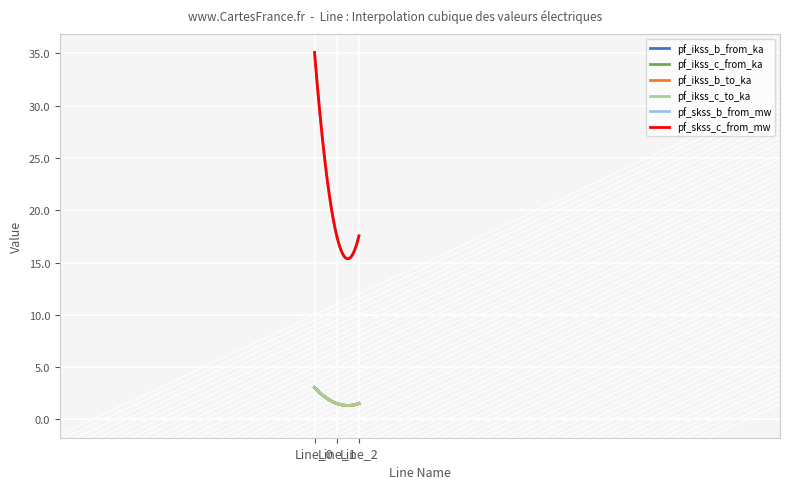

At how many categories does at least one series exceed 34?

1